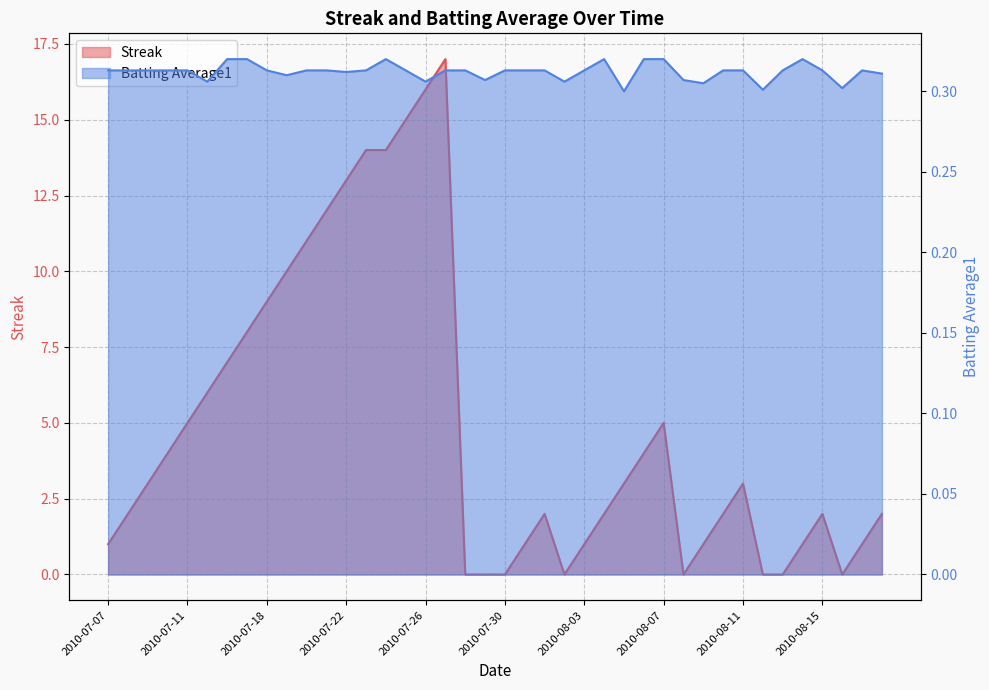

How many positive values does the Streak series have?

32